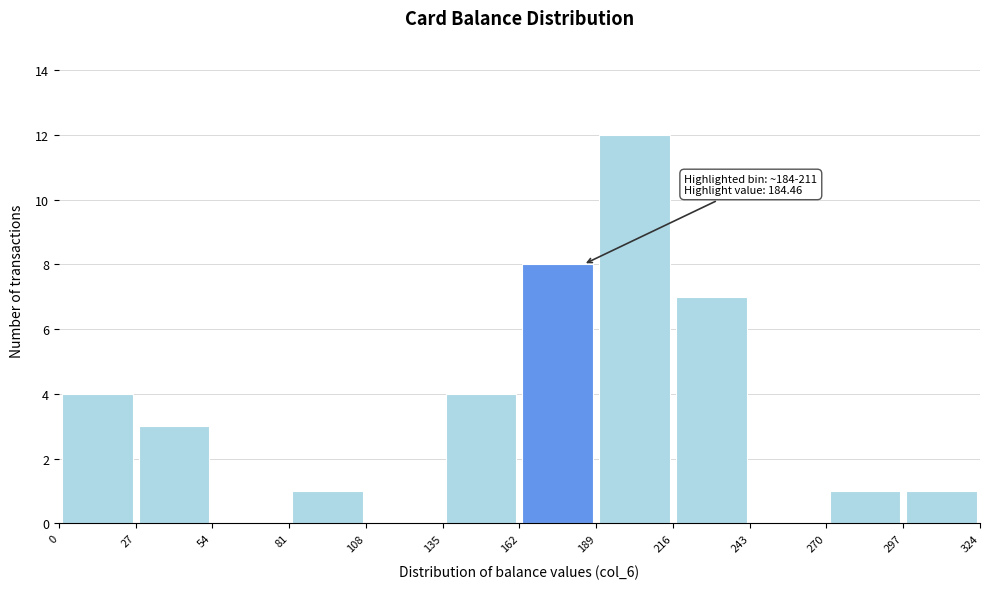

Which range on the x-axis has the tallest bar?

189 to 216